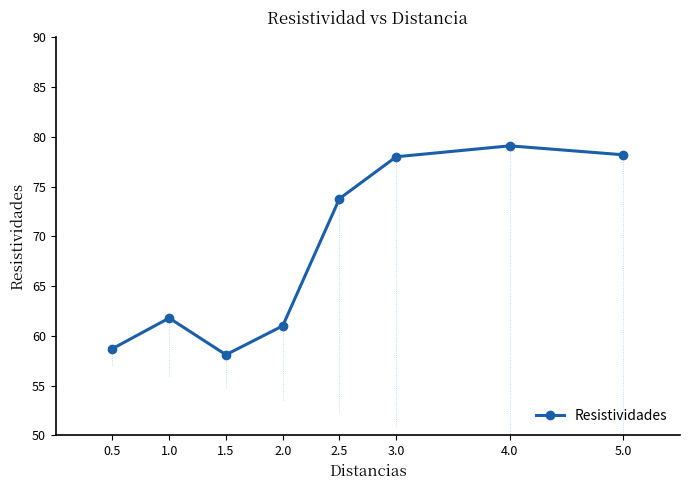

What position from the left is 1.5?

3